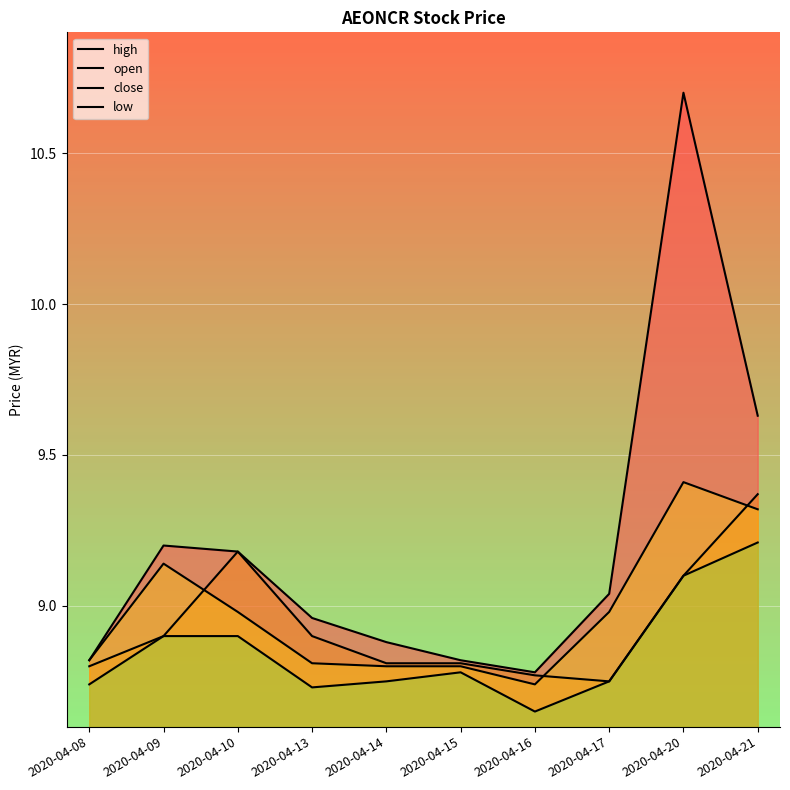

Reading left to right, transcribe all the data shown in this chart.

high: 8.8	9.2	9.2	9.0	8.9	8.8	8.8	9.0	10.7	9.6
open: 8.8	8.9	9.2	8.9	8.8	8.8	8.8	8.8	9.1	9.4
close: 8.8	9.1	9.0	8.8	8.8	8.8	8.7	9.0	9.4	9.3
low: 8.7	8.9	8.9	8.7	8.8	8.8	8.7	8.8	9.1	9.2